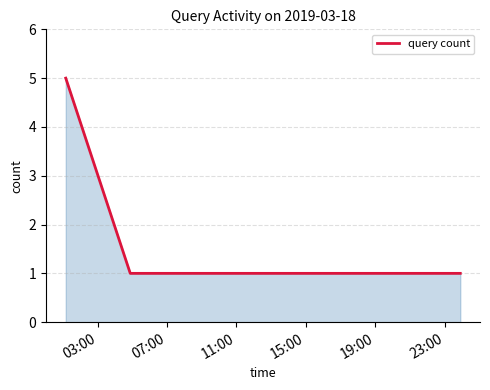

What is the difference between the maximum and minimum values?

4